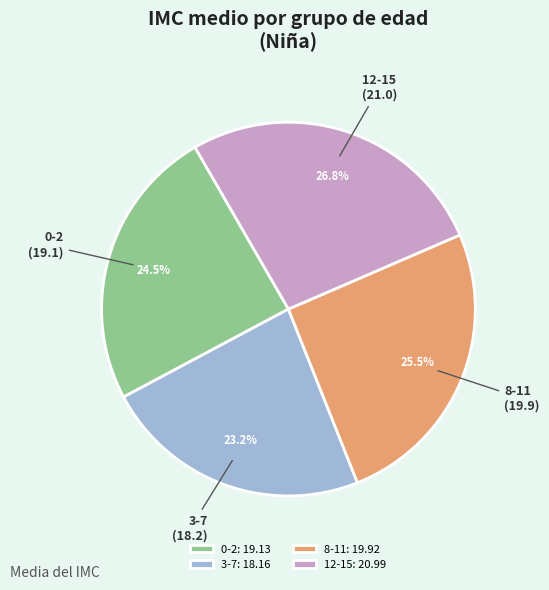

Which slice is the smallest?

3-7